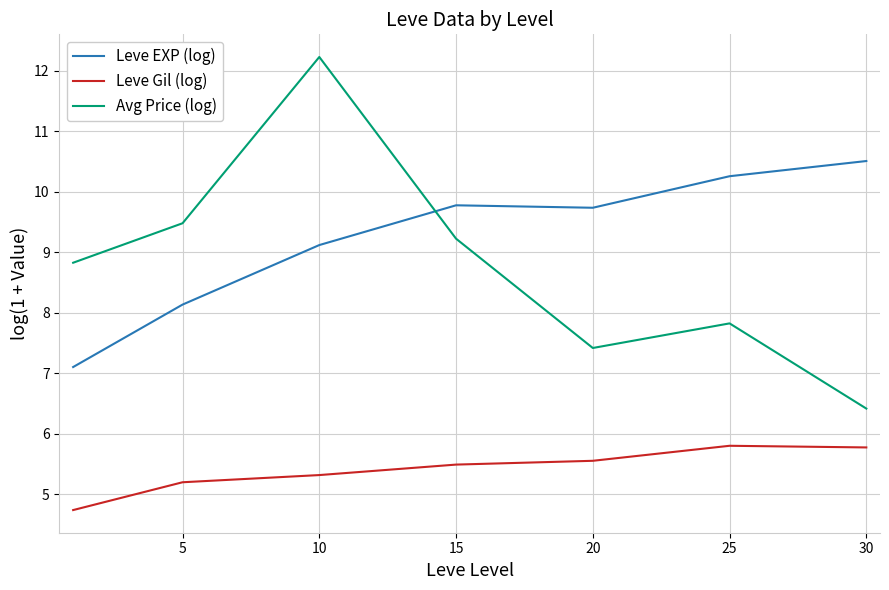

True or false: Avg Price (log) and Leve Gil (log) intersect in this chart.

False